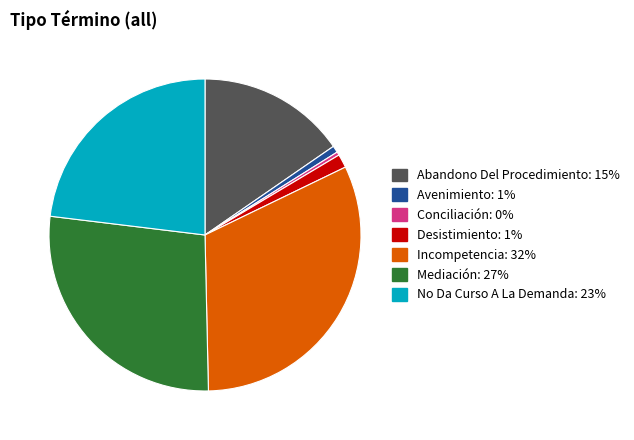

Does any single category account for the majority?

No